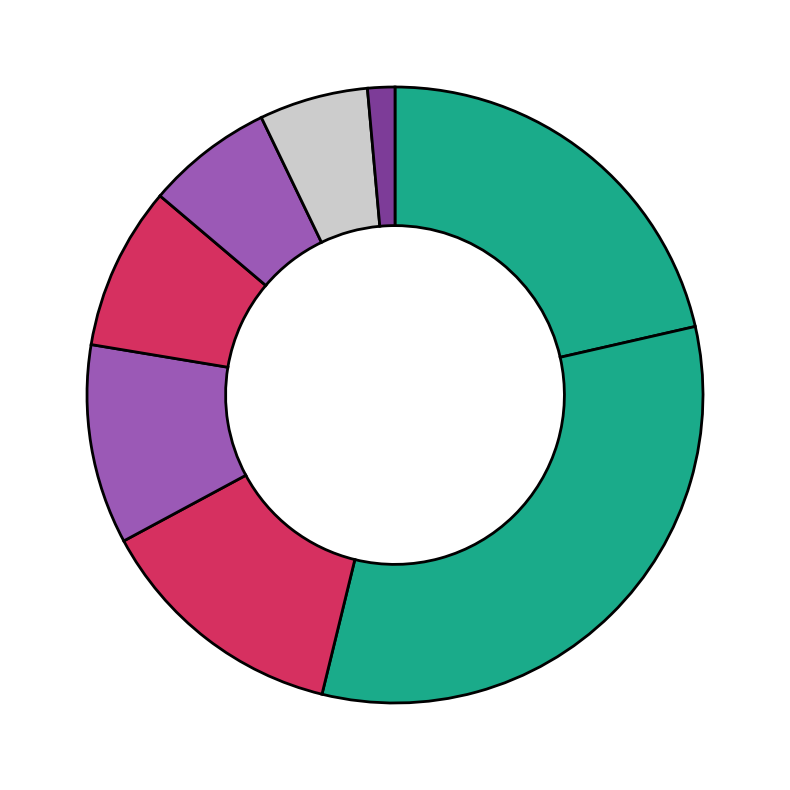

Count the number of slices in the pie.

8